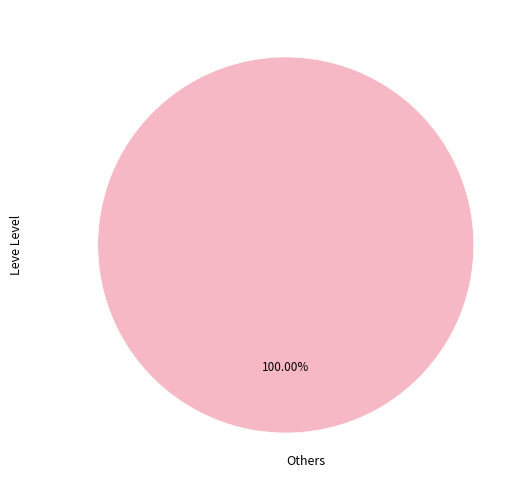

Rank the categories by value from highest to lowest.

Others